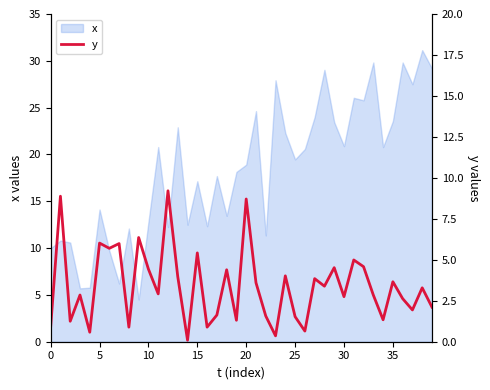

The value of x at 15 is 29.5. True or false?

False